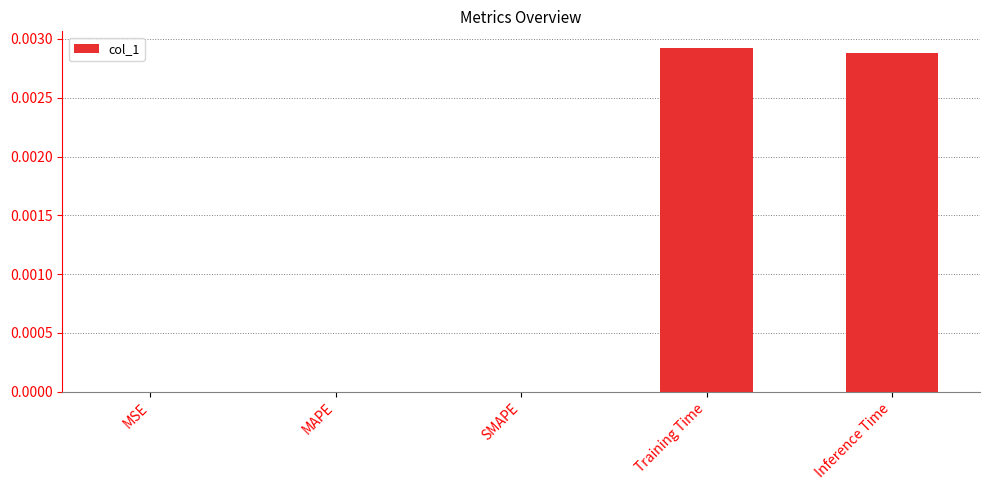

Which has a higher value, Training Time or SMAPE?

Training Time